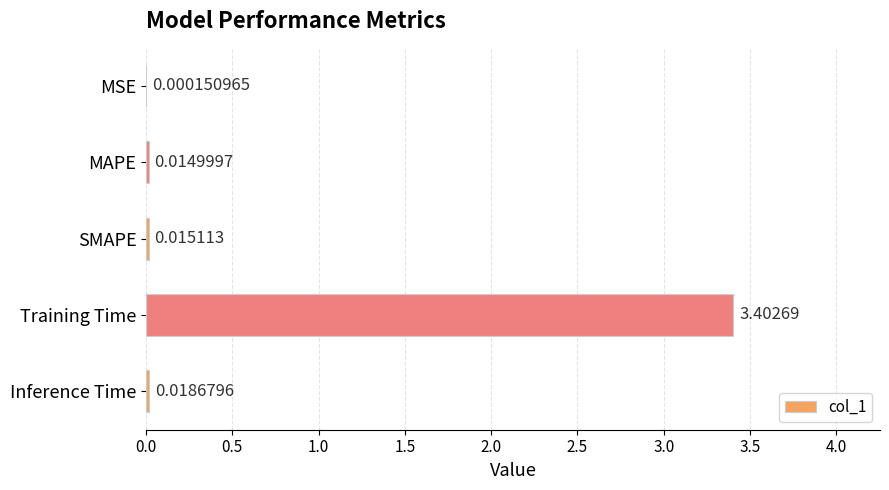

What is the average value?

0.7